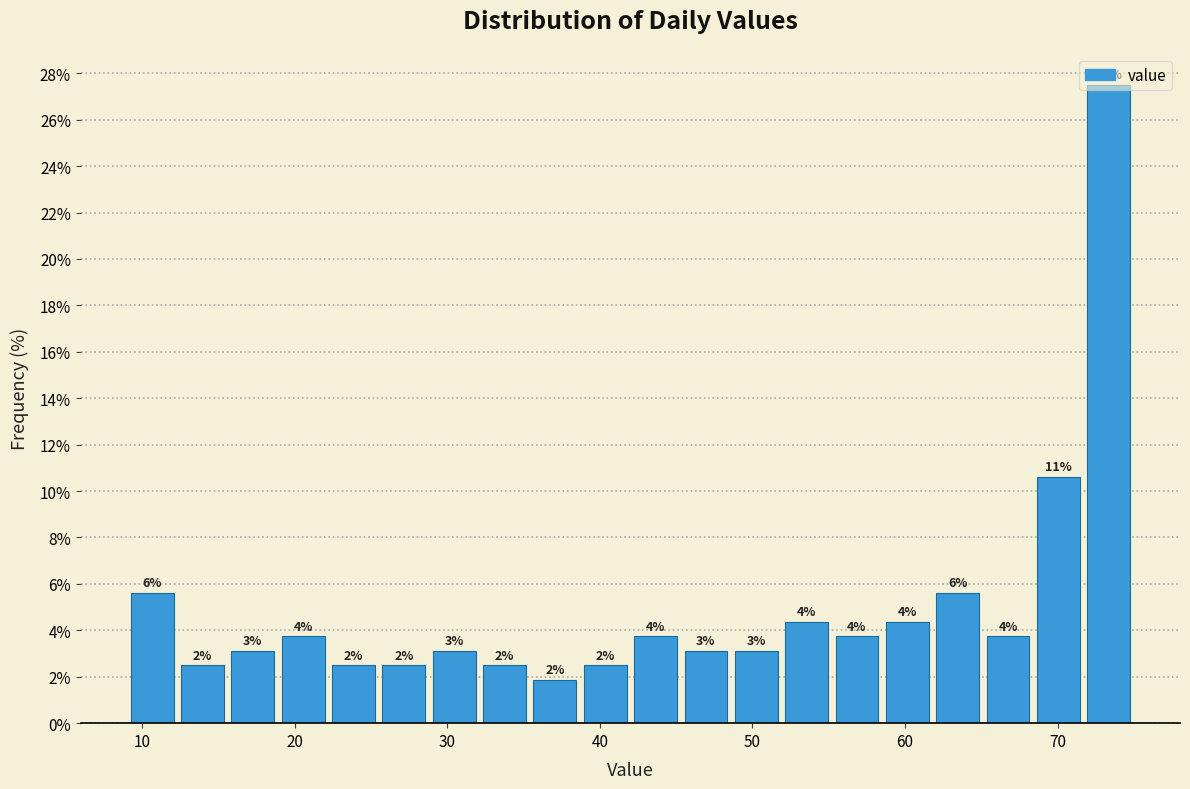

Around what value on the x-axis is the tallest bar? Give the approximate position of its centre, as read against the axis.

73